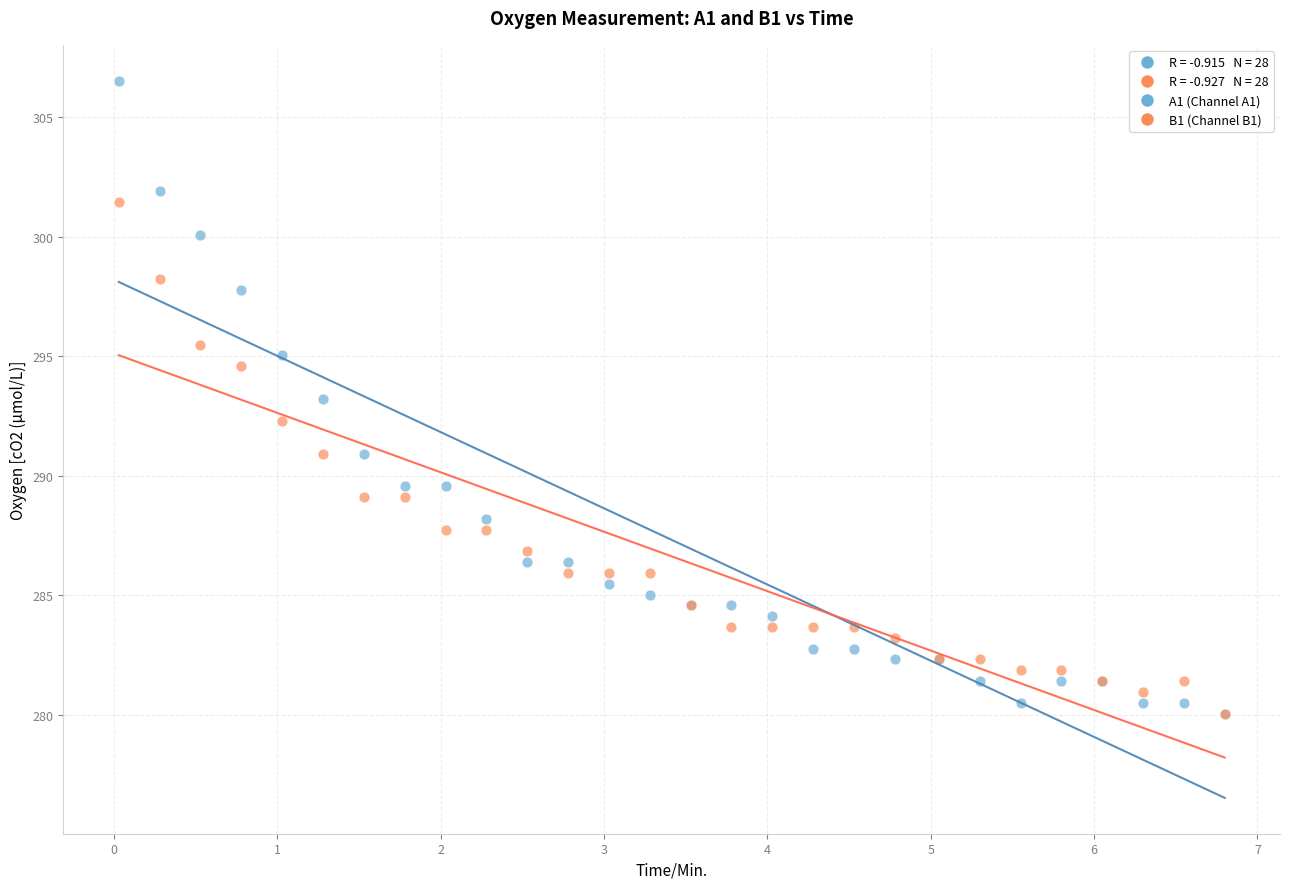

Which series contains the highest Y value?

A1 (Channel A1)